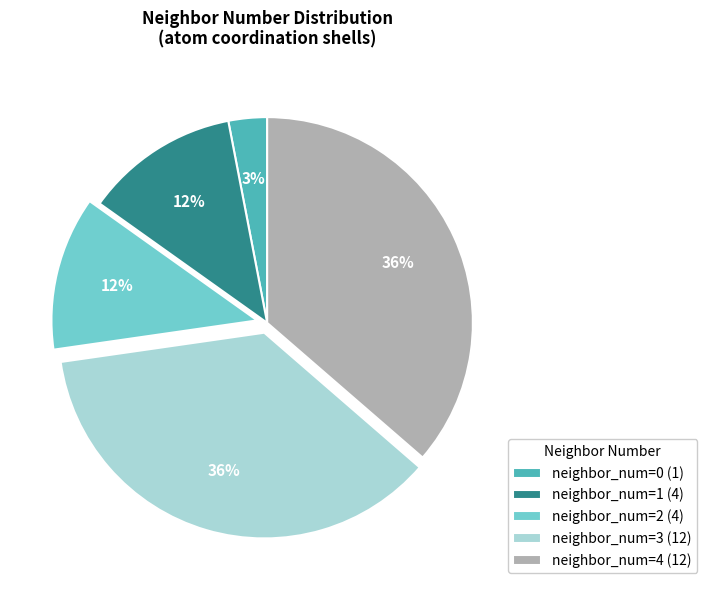

To the nearest percent, what is the difference between the largest and smallest slice percentages?

33%